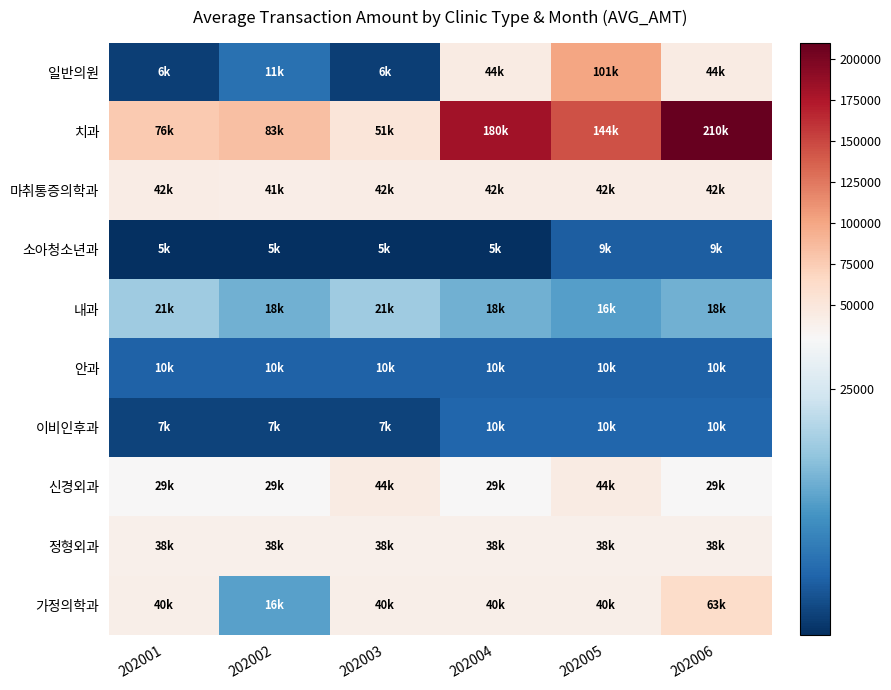

What is the total value across all series at 202004?

415934